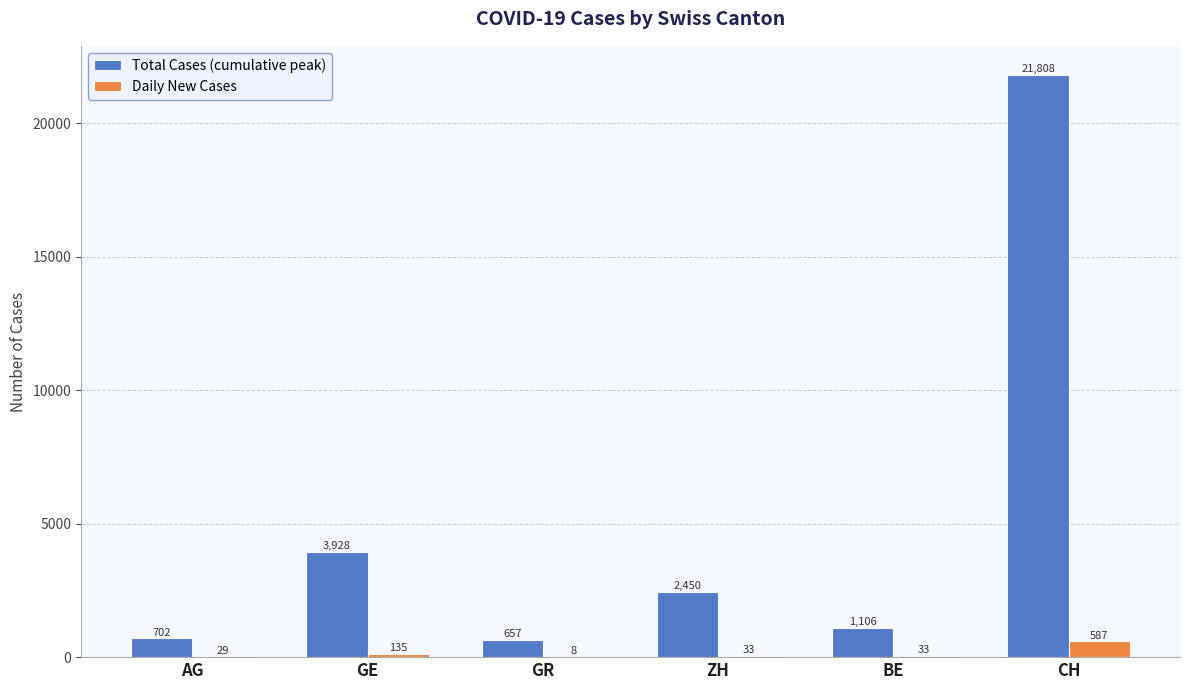

What is the difference between the Total Cases (cumulative peak) values at ZH and GE?

1478